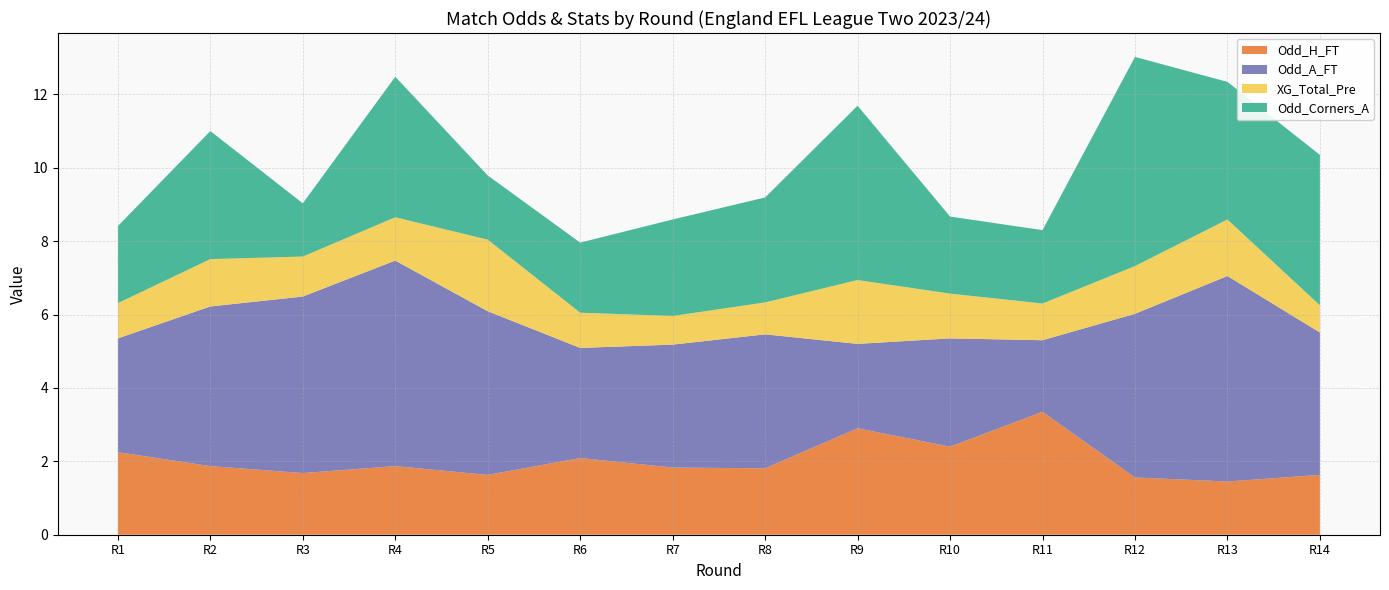

Reading left to right, what are all the values shown in this chart?

Odd_H_FT: Rodada 1=2.2	Rodada 2=1.9	Rodada 3=1.7	Rodada 4=1.9	Rodada 5=1.6	Rodada 6=2.1	Rodada 7=1.8	Rodada 8=1.8	Rodada 9=2.9	Rodada 10=2.4	Rodada 11=3.4	Rodada 12=1.6	Rodada 13=1.4	Rodada 14=1.6
Odd_A_FT: Rodada 1=3.1	Rodada 2=4.3	Rodada 3=4.8	Rodada 4=5.6	Rodada 5=4.5	Rodada 6=3.0	Rodada 7=3.4	Rodada 8=3.6	Rodada 9=2.3	Rodada 10=3.0	Rodada 11=1.9	Rodada 12=4.5	Rodada 13=5.6	Rodada 14=3.9
XG_Total_Pre: Rodada 1=1.0	Rodada 2=1.3	Rodada 3=1.1	Rodada 4=1.2	Rodada 5=1.9	Rodada 6=1.0	Rodada 7=0.8	Rodada 8=0.9	Rodada 9=1.7	Rodada 10=1.2	Rodada 11=1.0	Rodada 12=1.3	Rodada 13=1.5	Rodada 14=0.7
Odd_Corners_A: Rodada 1=2.1	Rodada 2=3.5	Rodada 3=1.4	Rodada 4=3.8	Rodada 5=1.8	Rodada 6=1.9	Rodada 7=2.6	Rodada 8=2.9	Rodada 9=4.8	Rodada 10=2.1	Rodada 11=2.0	Rodada 12=5.7	Rodada 13=3.8	Rodada 14=4.1